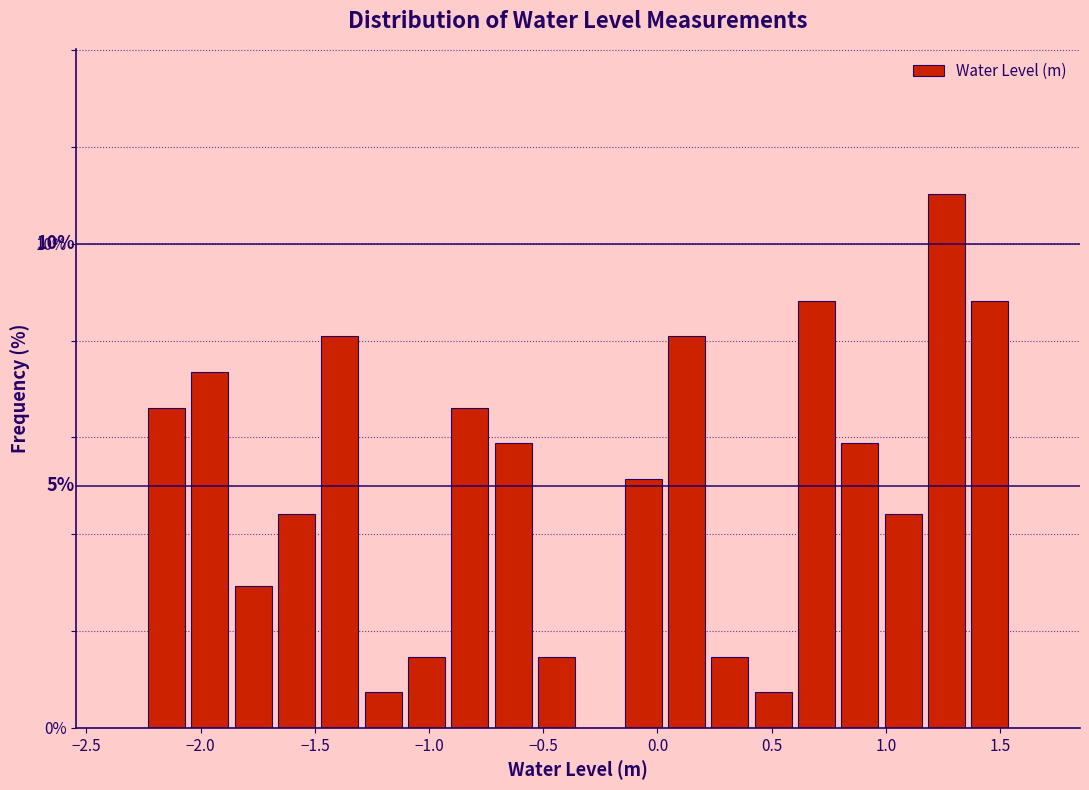

Around what value on the x-axis is the tallest bar? Give the approximate position of its centre, as read against the axis.

1.25